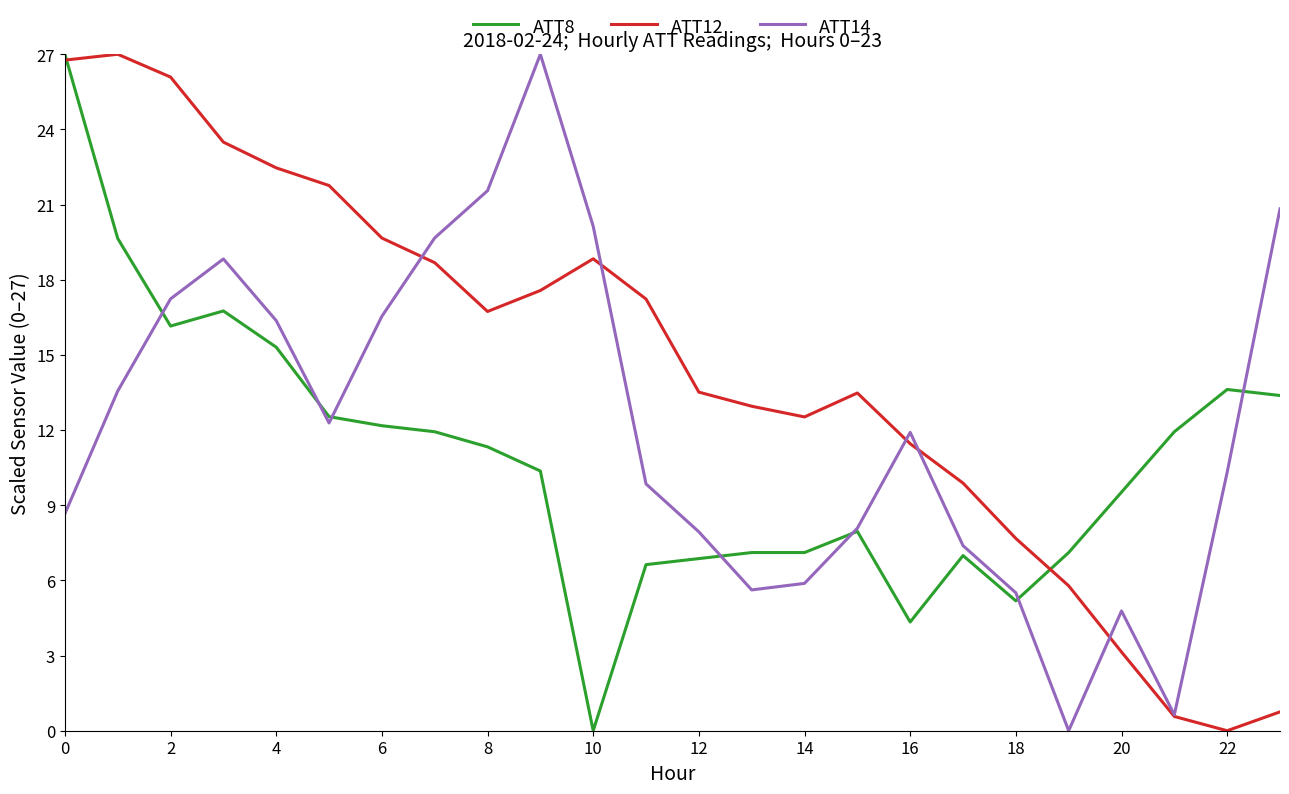

Reading left to right, what are all the values shown in this chart?

ATT8: 27.0	19.6	16.2	16.8	15.3	12.5	12.2	11.9	11.3	10.4	0.0	6.6	6.9	7.1	7.1	8.0	4.3	7.0	5.2	7.1	9.5	11.9	13.6	13.4
ATT12: 26.8	27.0	26.1	23.5	22.5	21.8	19.7	18.7	16.7	17.6	18.8	17.2	13.5	13.0	12.5	13.5	11.5	9.9	7.7	5.8	3.1	0.6	0.0	0.8
ATT14: 8.7	13.6	17.2	18.8	16.4	12.3	16.5	19.7	21.6	27.0	20.1	9.8	7.9	5.6	5.9	8.1	11.9	7.4	5.5	0.0	4.8	0.6	10.3	20.8